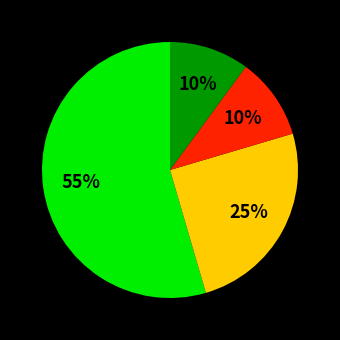

To the nearest percent, what is the average slice percentage?

25%